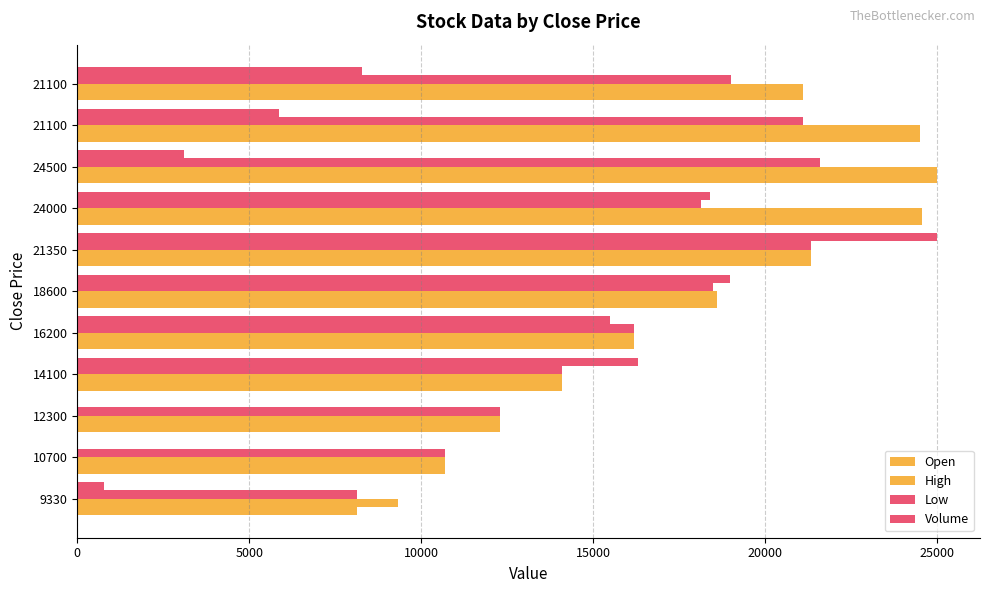

How many series are shown in this chart?

4